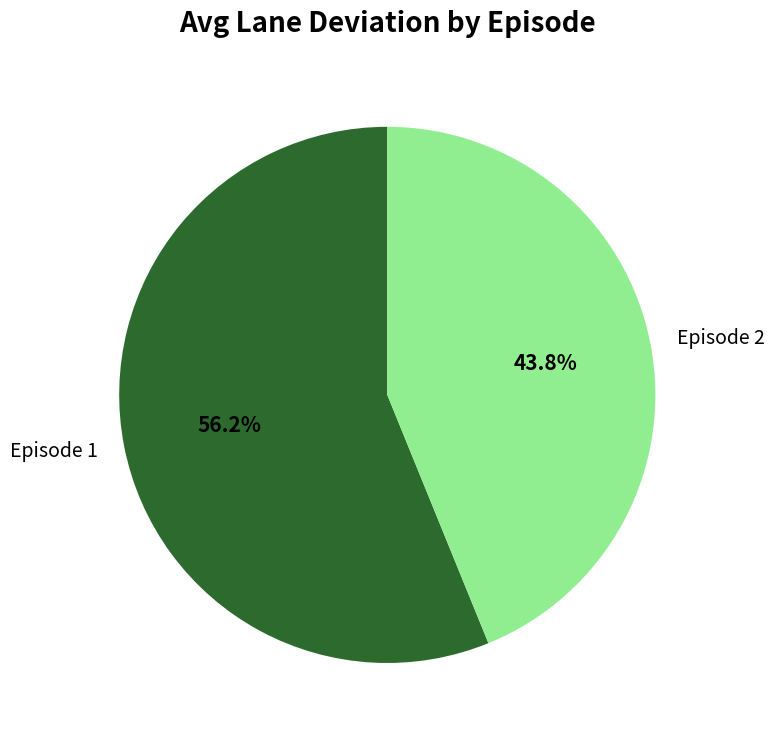

How many slices are in this pie chart?

2